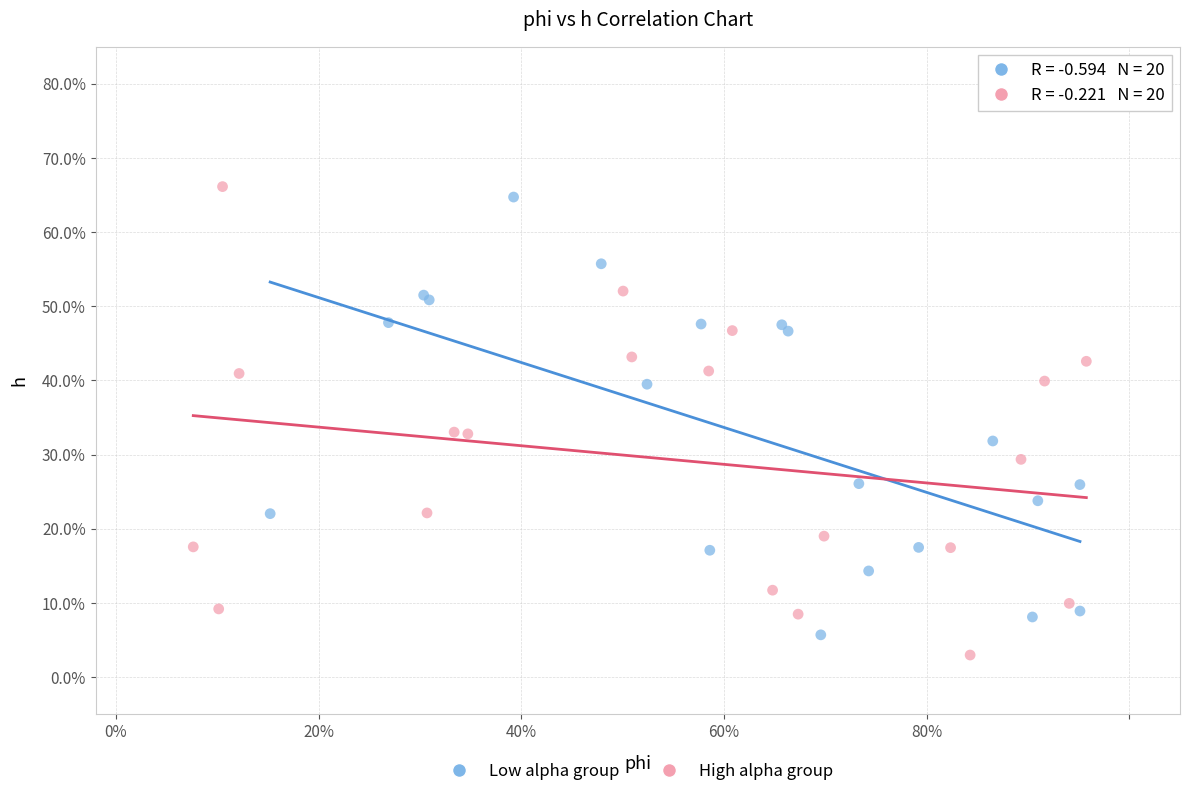

Which series reaches the minimum Y coordinate?

High alpha group